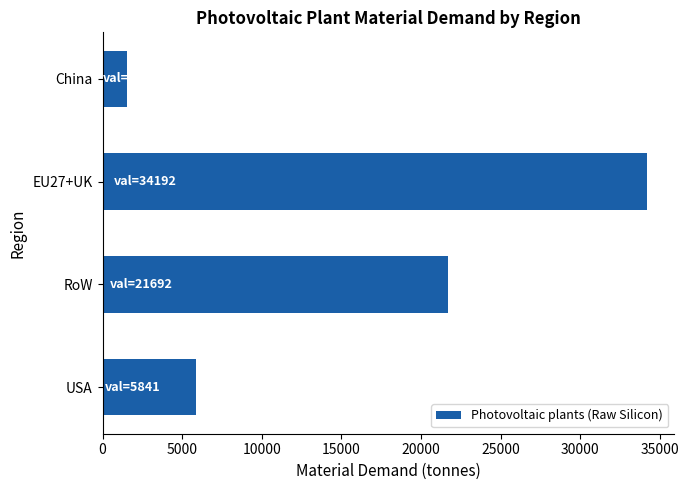

Reading top to bottom, list all the values displayed in this chart.

China=1549.1	EU27+UK=34192.2	RoW=21691.7	USA=5841.5